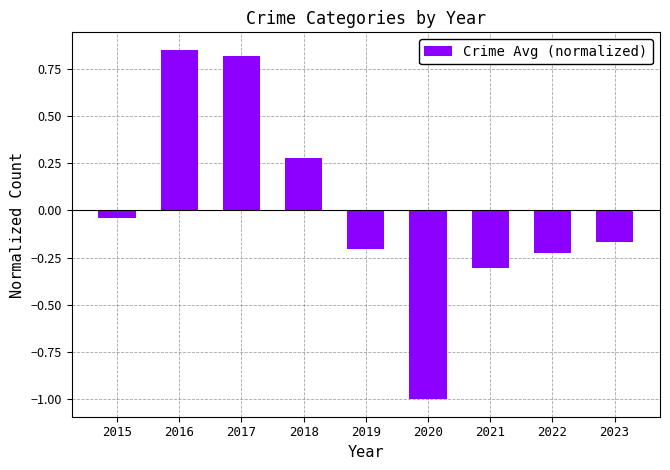

The chart shows a value of -0.3 at 2023. True or false?

False